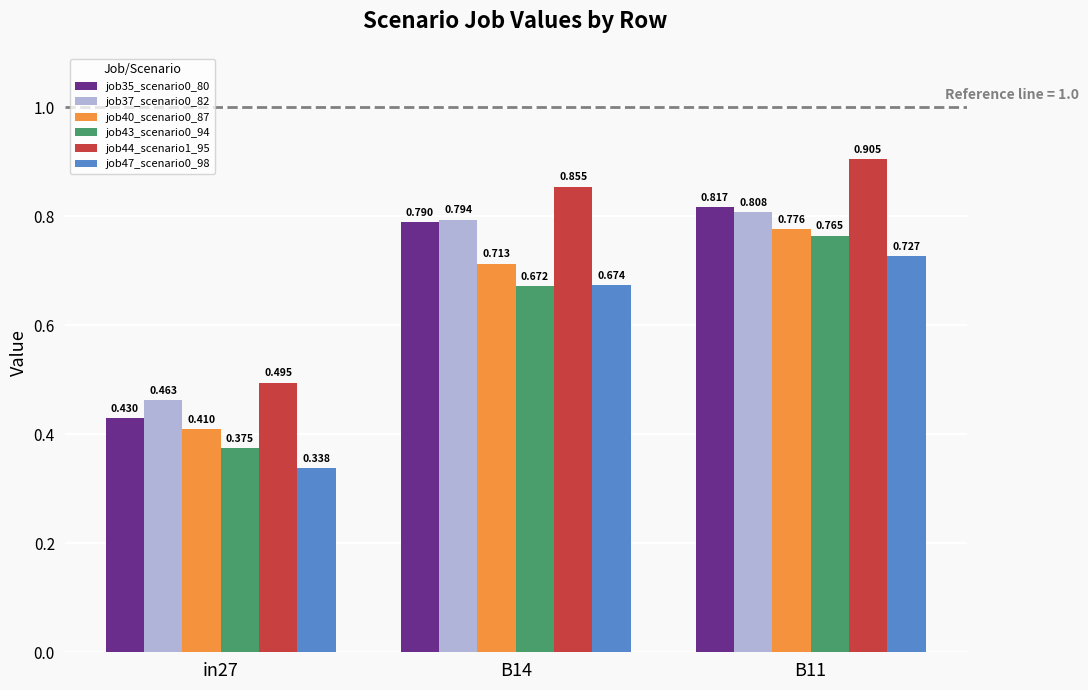

Is the value of job44_scenario1_95 at B11 greater than the value of job37_scenario0_82 at B11?

Yes